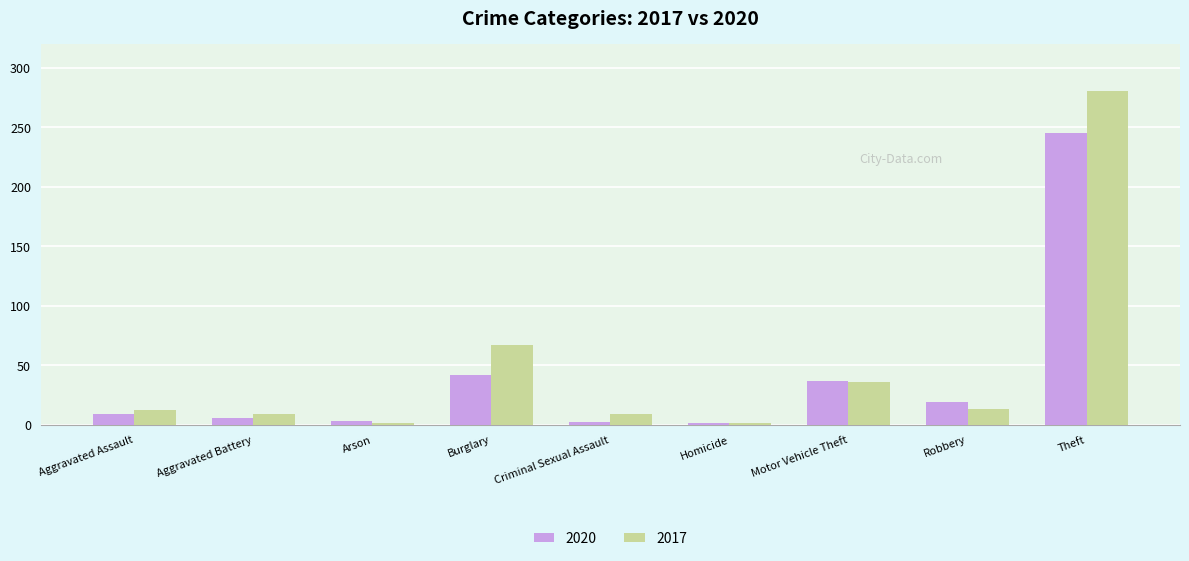

Which series has the largest range (max minus min)?

2017